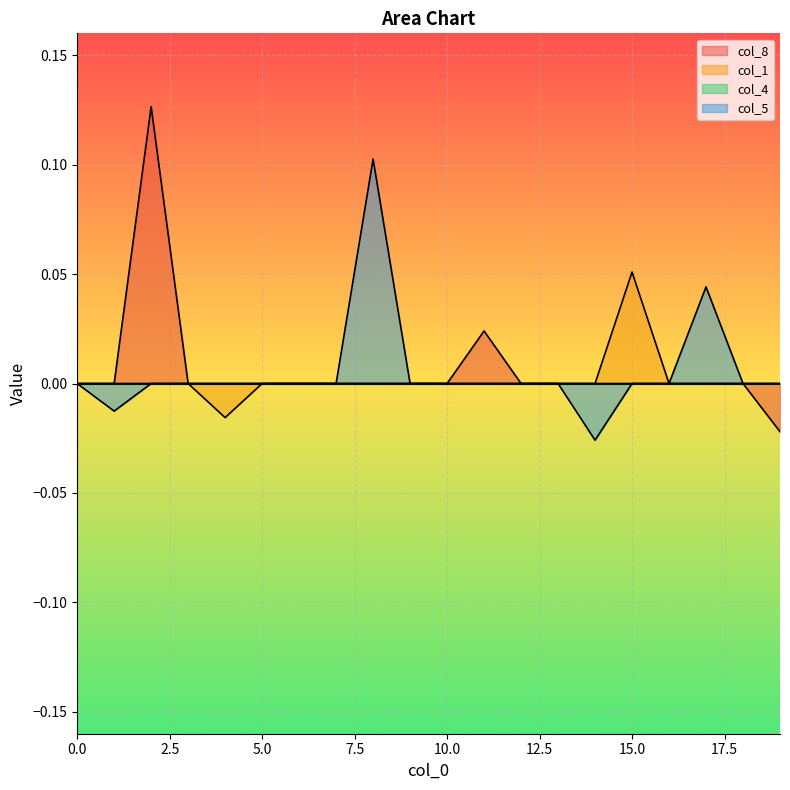

Which series changed the most between 1 and 10?

col_5